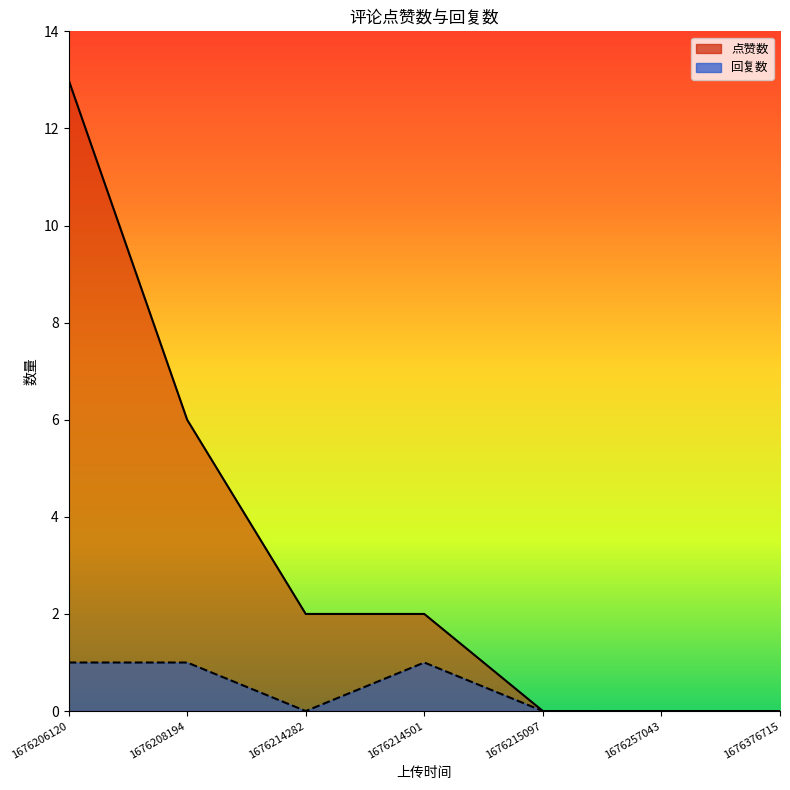

Is the value of 点赞数 at 1676206120 greater than the value of 回复数 at 1676214501?

Yes